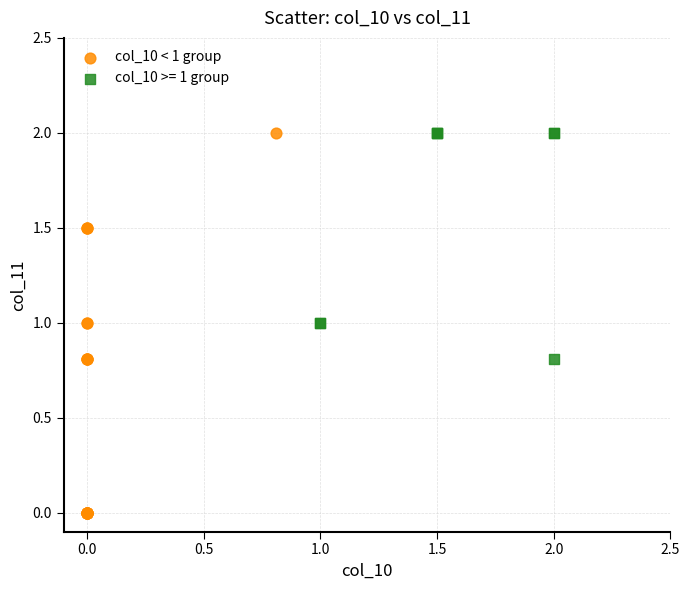

Which series reaches the minimum Y coordinate?

col_10 < 1 group